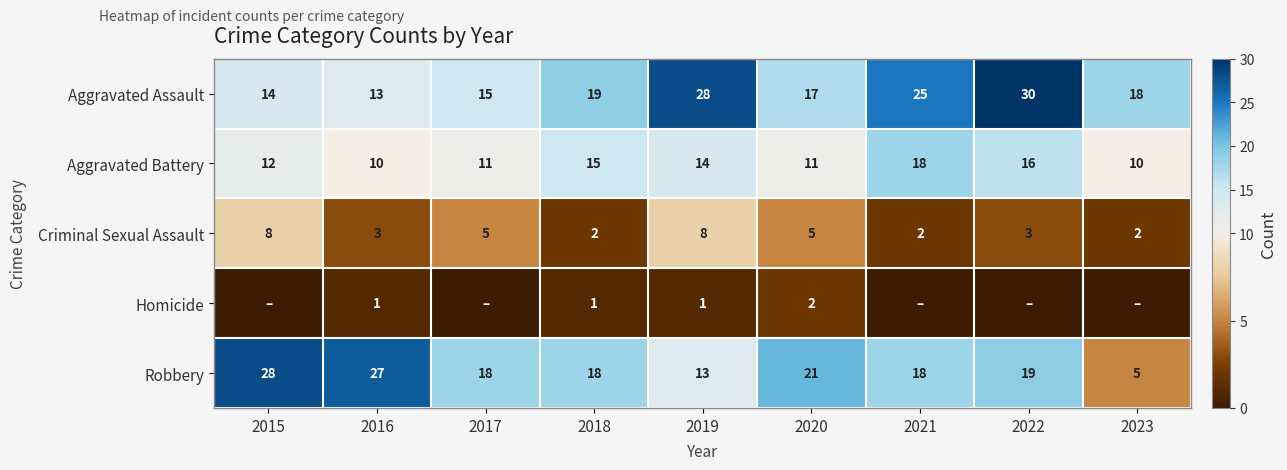

Which series changed the most between 2016 and 2020?

Robbery